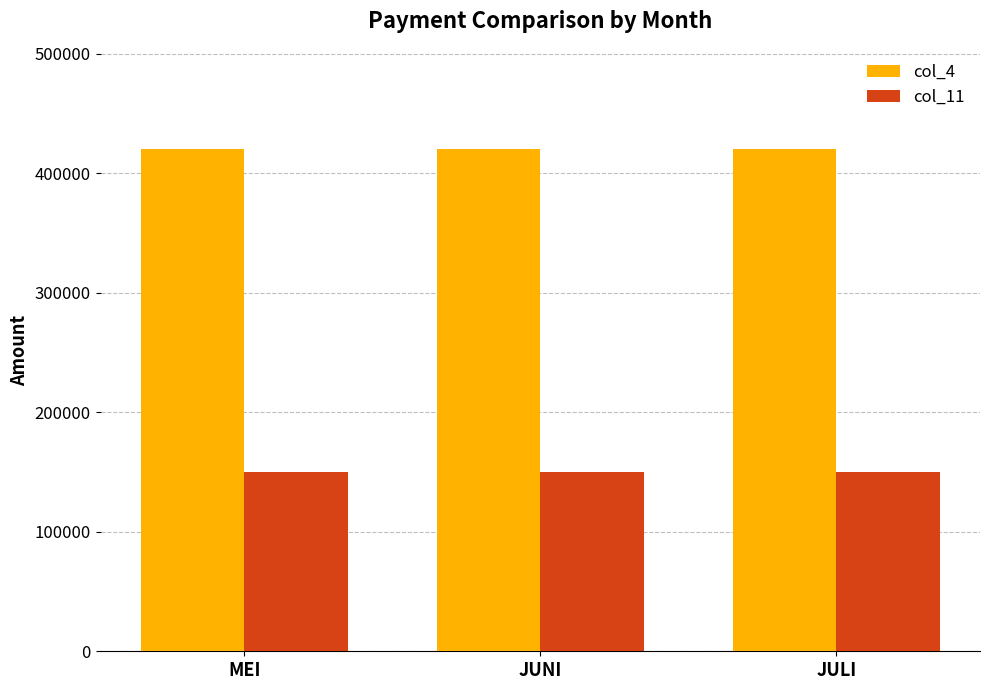

How many bars are there in total?

6